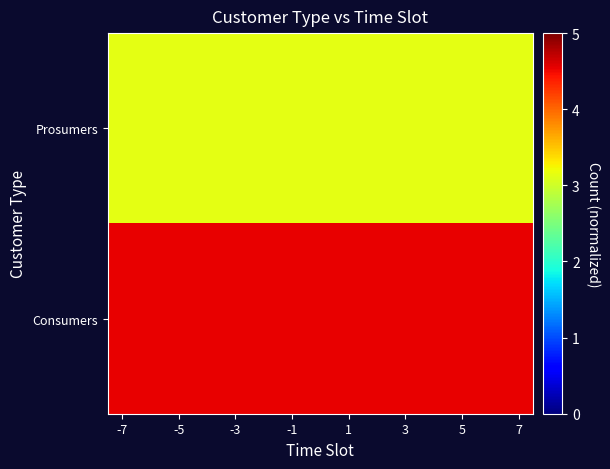

Which series has the largest total across all categories?

Consumers